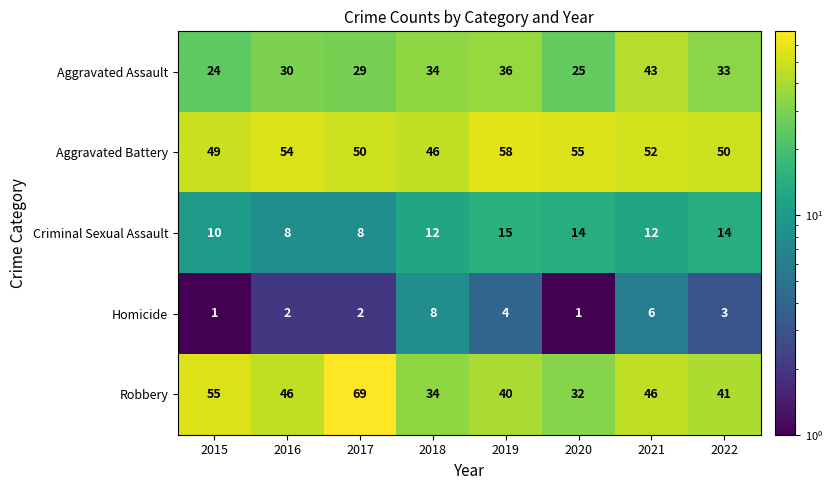

At which category is the sum across all series the highest?

2021